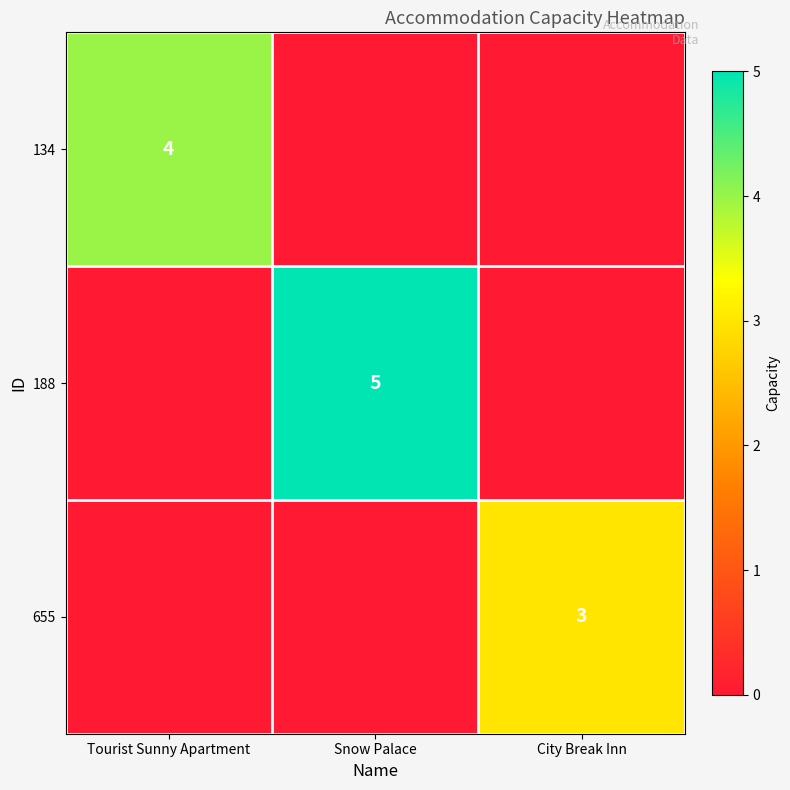

True or false: 134 has a value of 4 at Tourist Sunny Apartment.

True